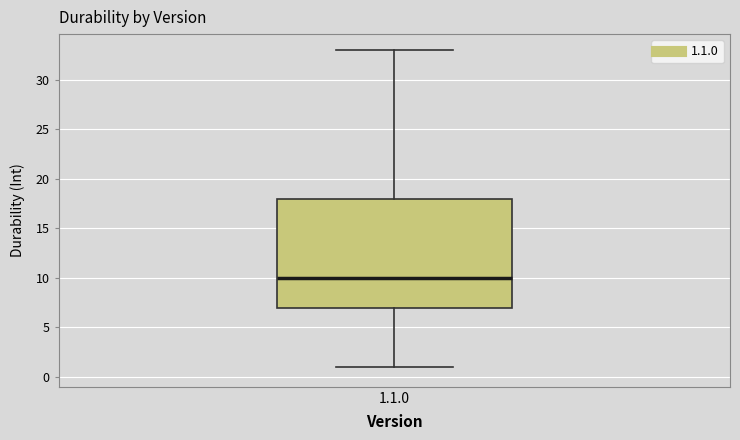

Read this box plot against the y-axis: the position of the median line, the range covered by the box, and the ends of both whiskers. The values are not printed on the chart, so give them approximately, as read against the axis.

median 10, box 7 to 18, whiskers 1 to 33